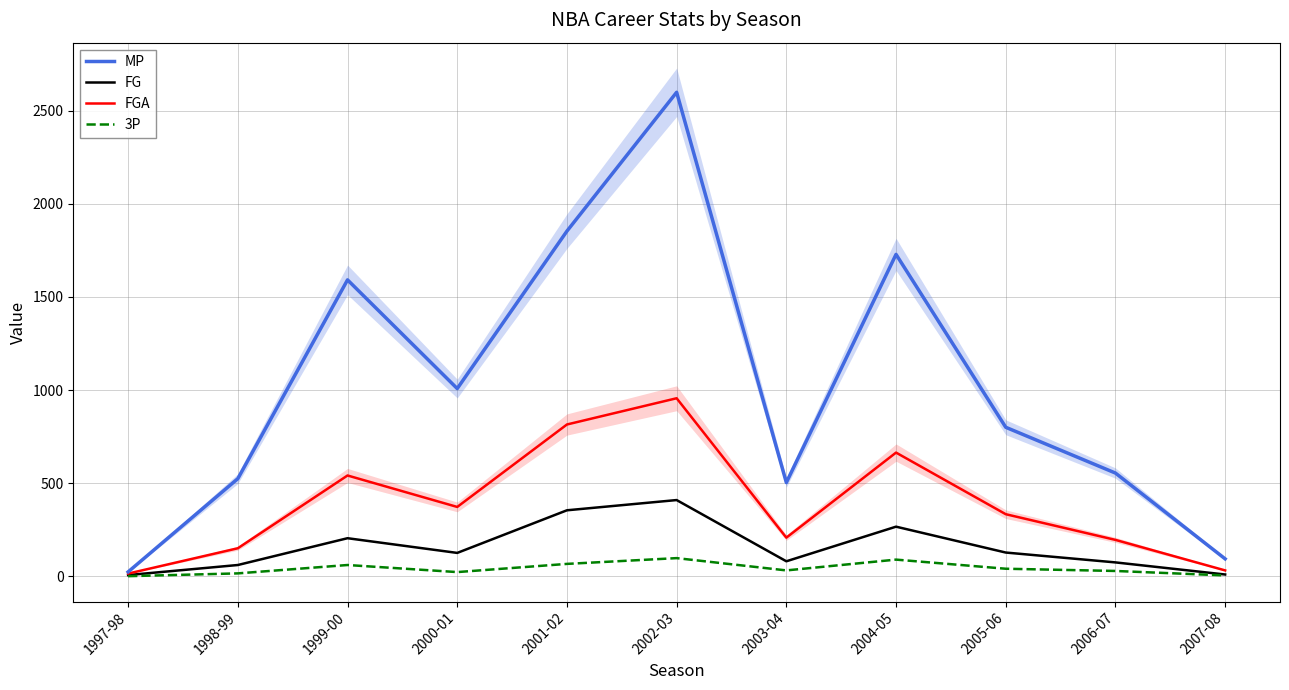

What is the label of the 4th point from the right?

2004-05